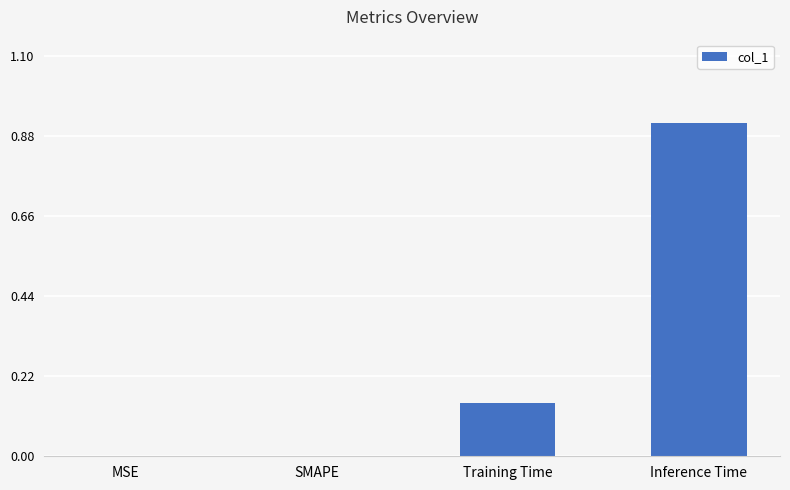

Is it true that the value at SMAPE is 0.5?

False